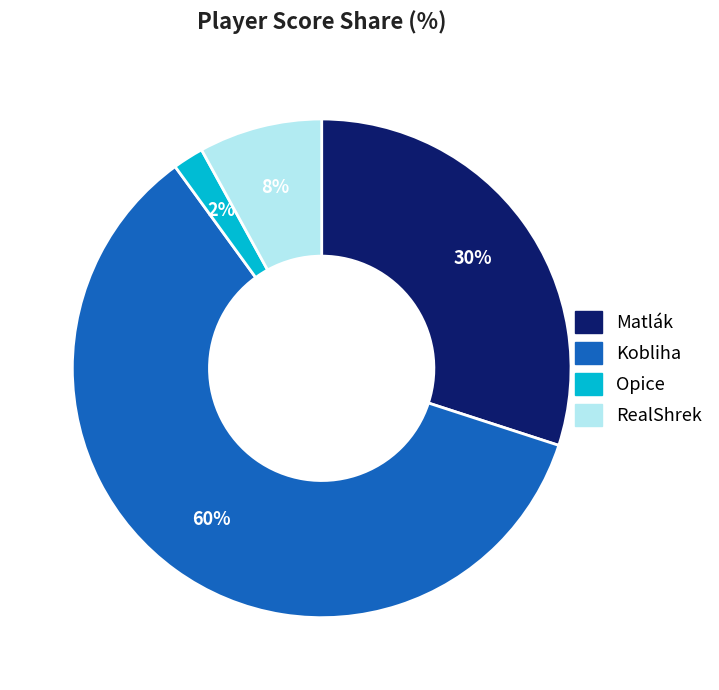

To the nearest percent, what is the average slice percentage?

25%